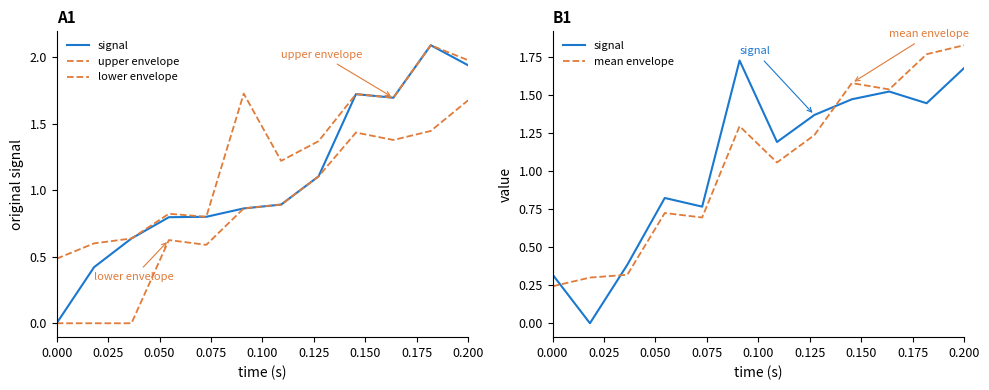

Read the signal value at 0.175.

1.4